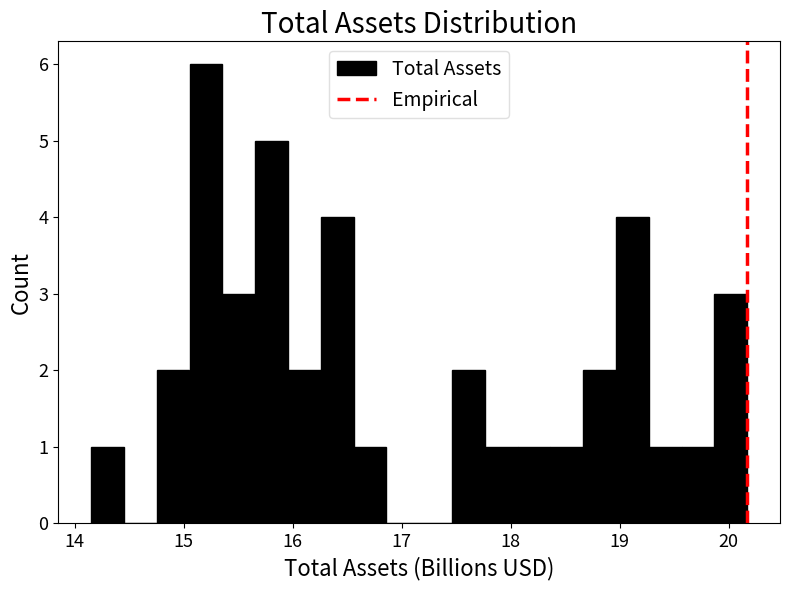

Read against the x-axis, roughly where is the centre of the tallest bar?

15.2